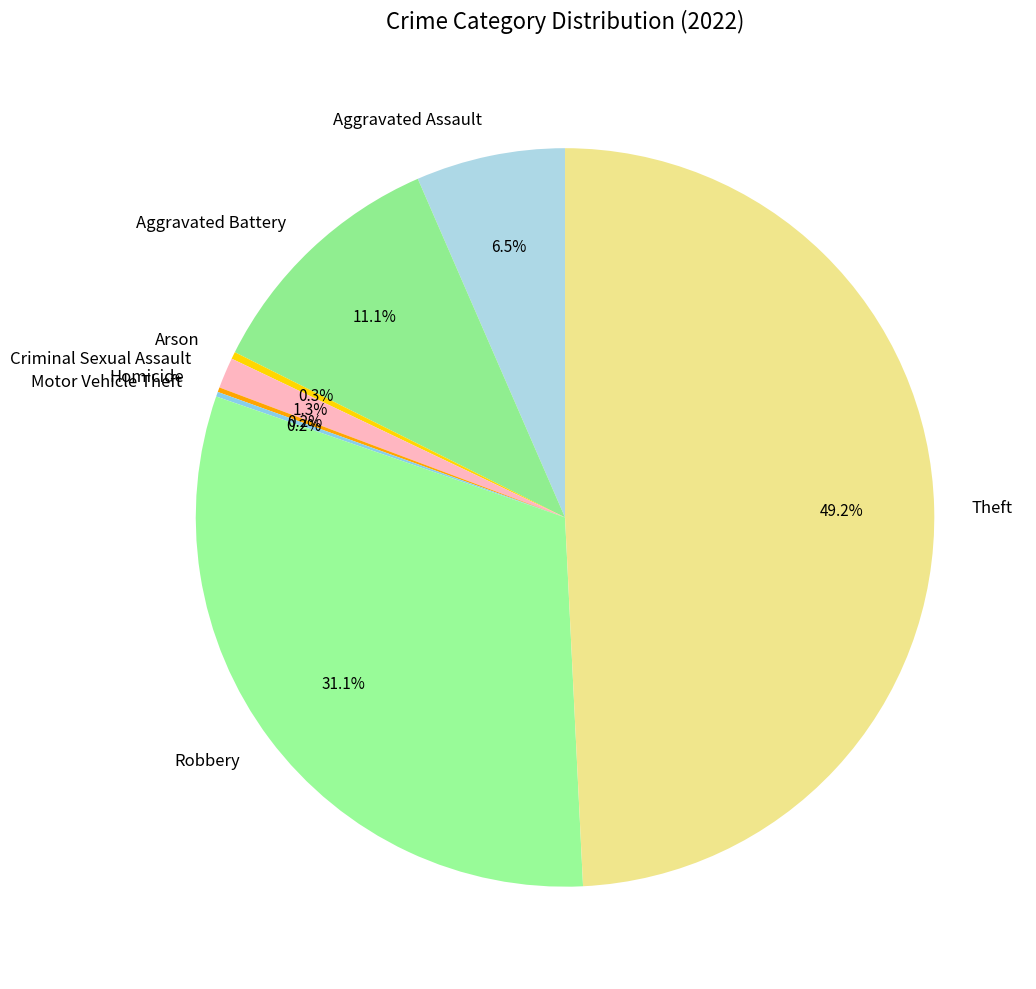

Between Arson and Robbery, which is larger?

Robbery